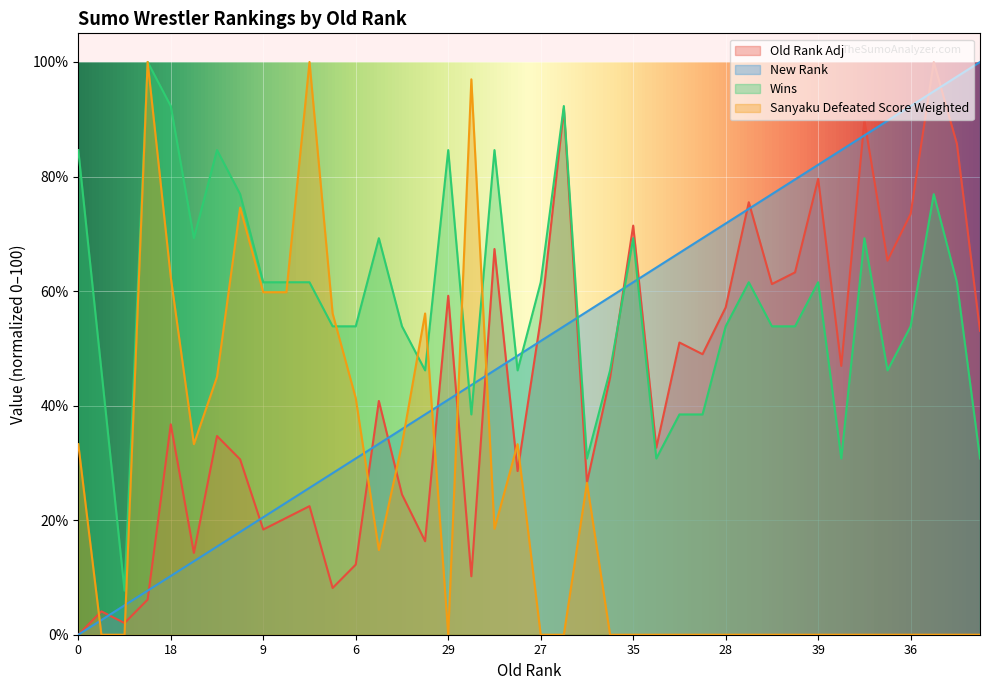

Which series has the largest total across all categories?

Wins